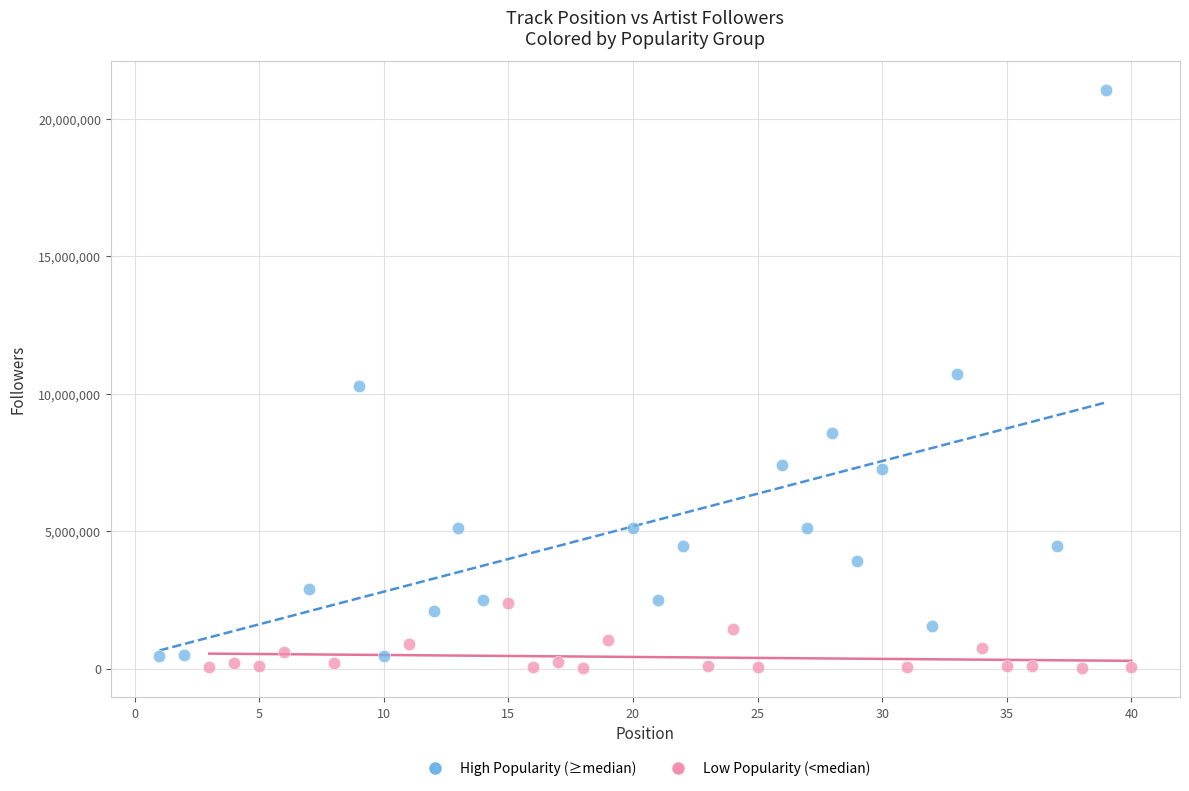

Which series has the widest spread of Y values?

High Popularity (≥median)